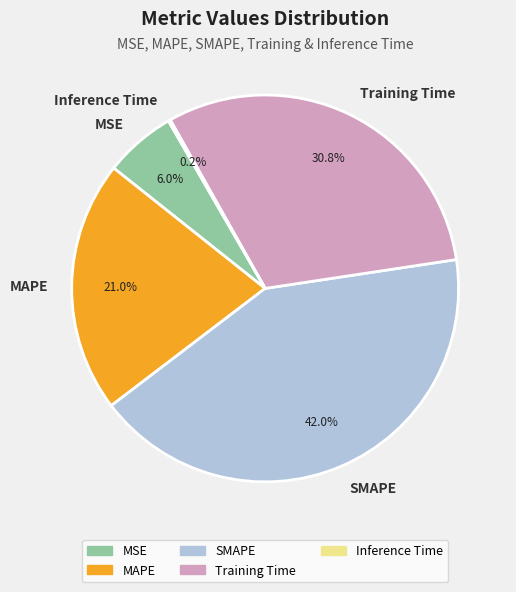

Approximately how many times larger is the value at SMAPE compared to MAPE?

2.0